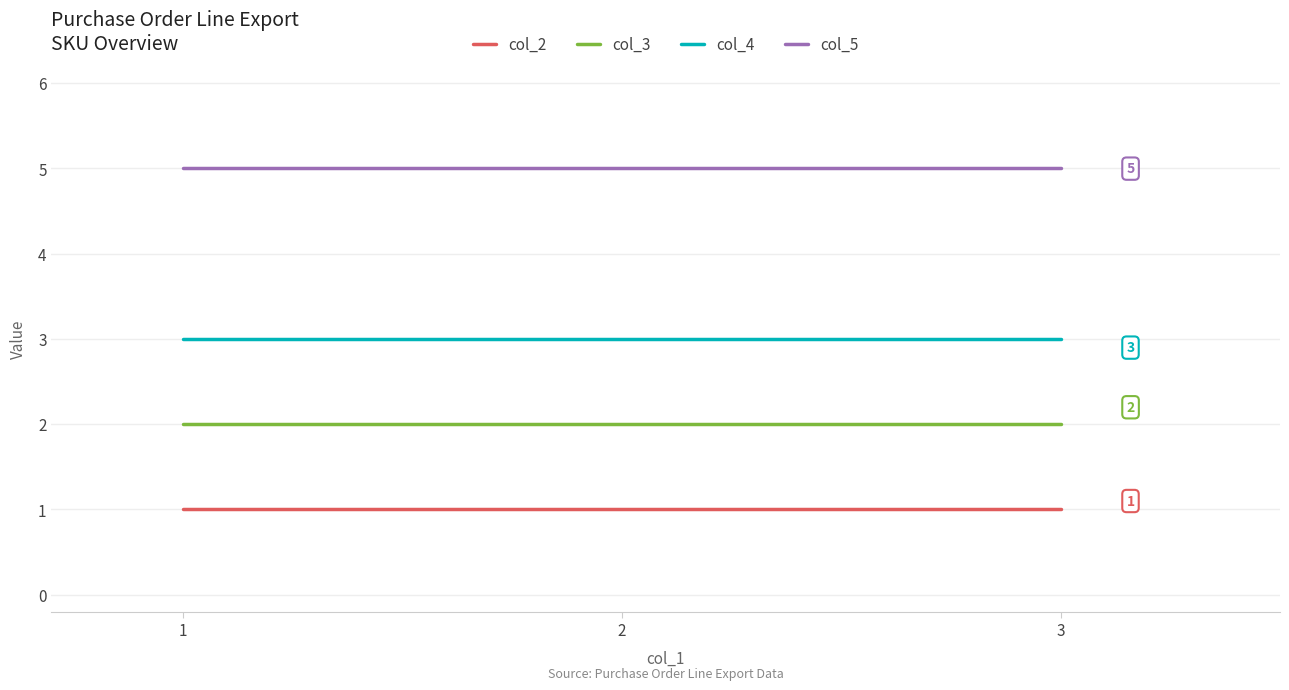

How many lines are shown in the chart?

4